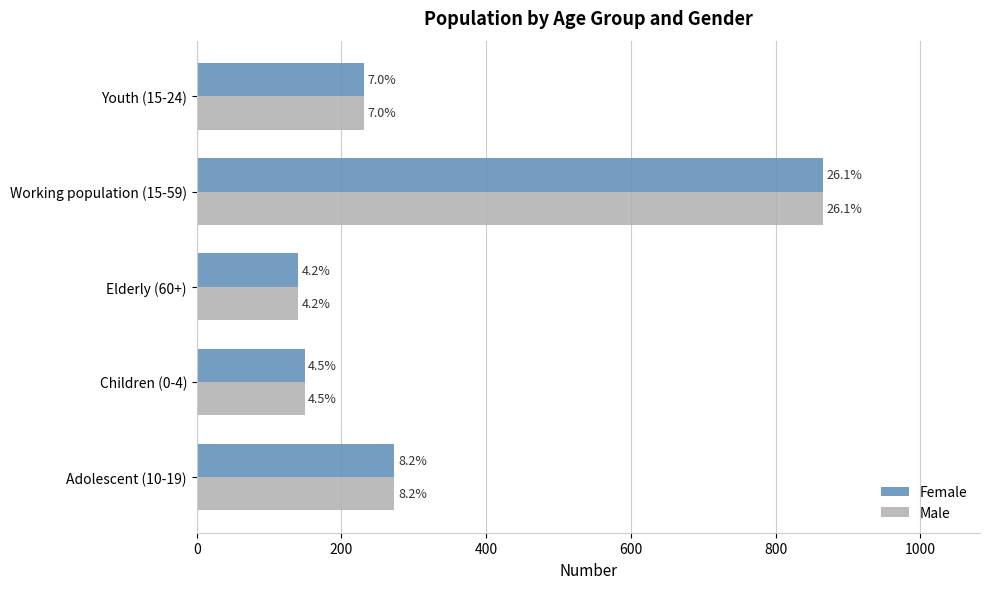

What are all the series names shown in the legend?

Female, Male